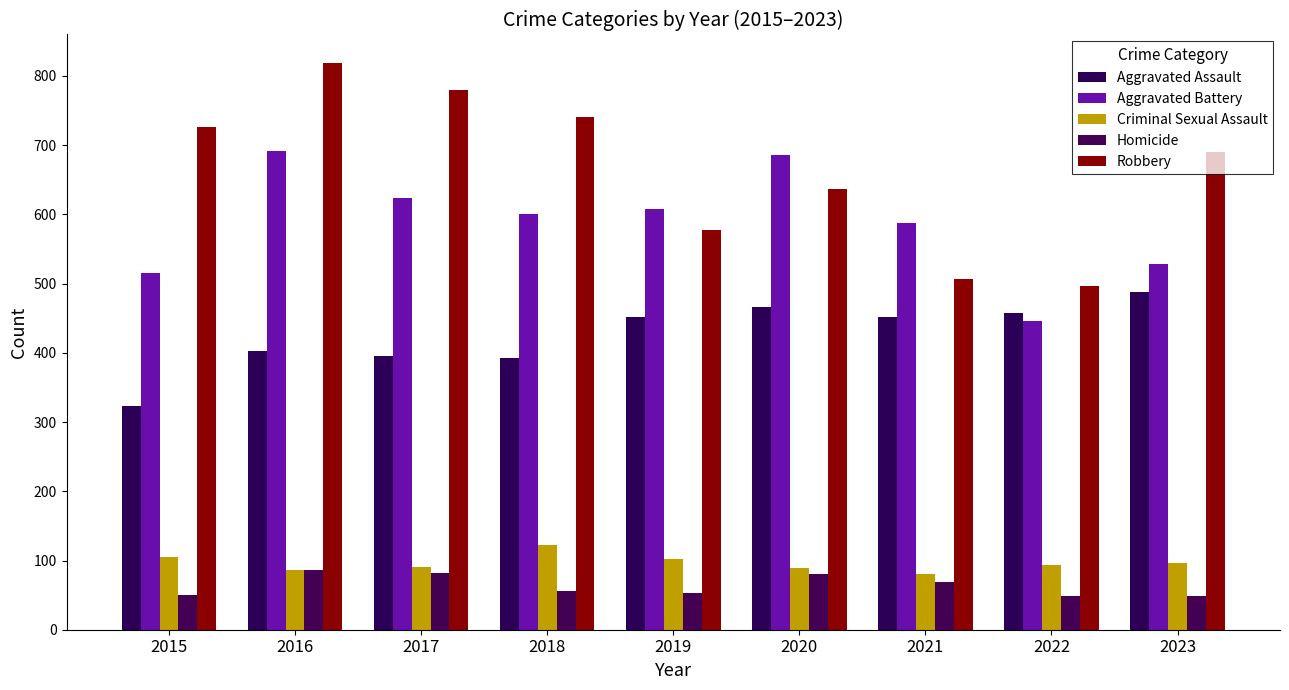

True or false: Robbery has a value of 1258 at 2016.

False